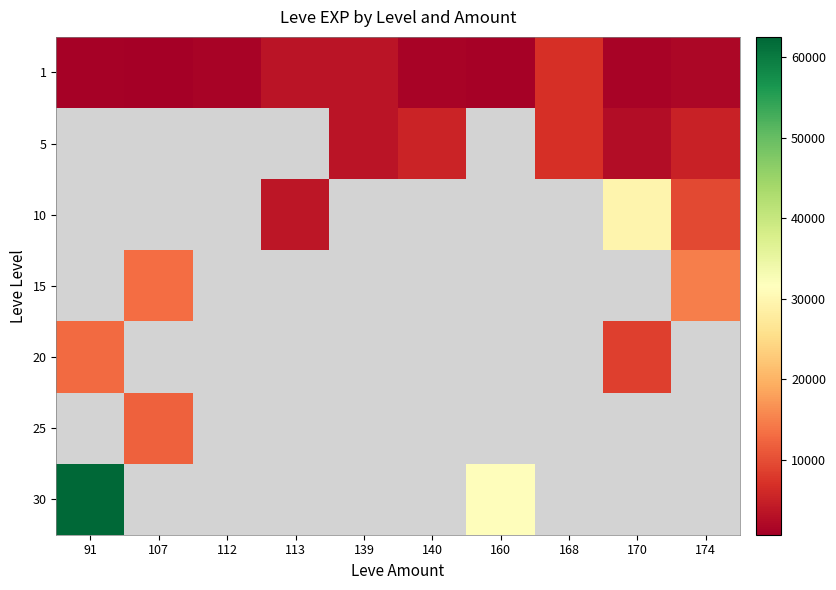

Which series has the widest spread of values?

30